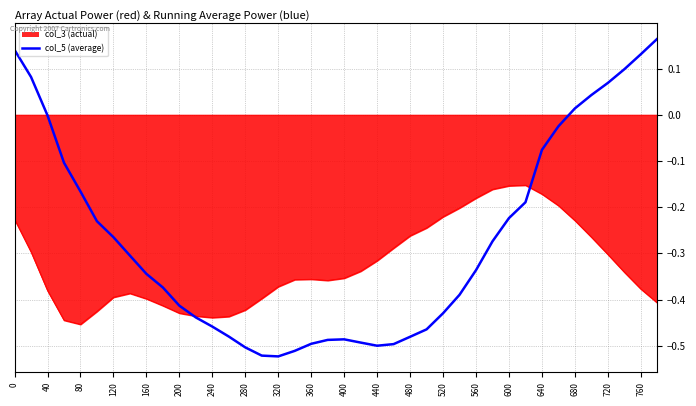

Does the chart display data point markers on the line(s)?

No